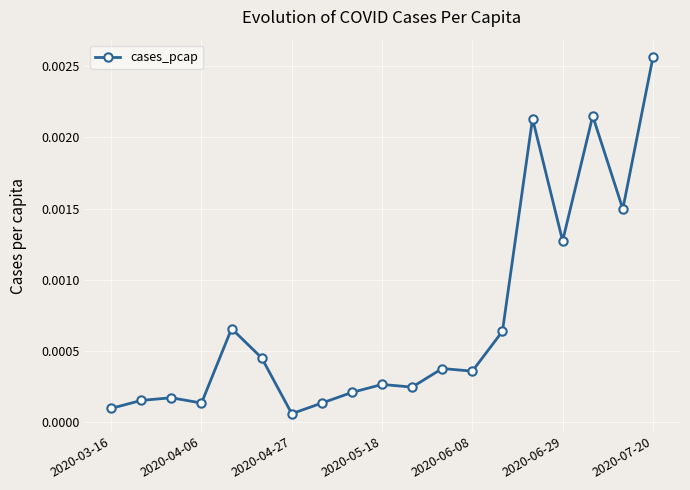

True or false: the data has more than 2 interior local peaks.

True